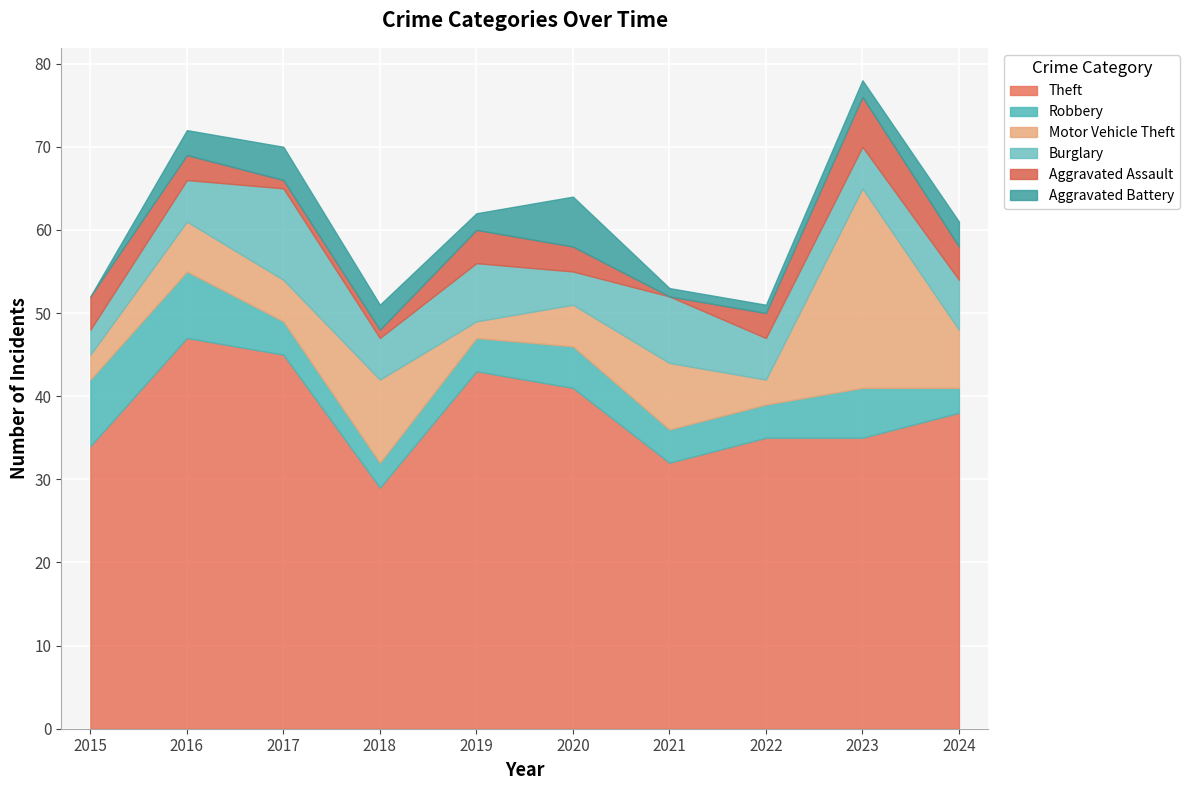

Does the chart display data point markers on the line(s)?

No